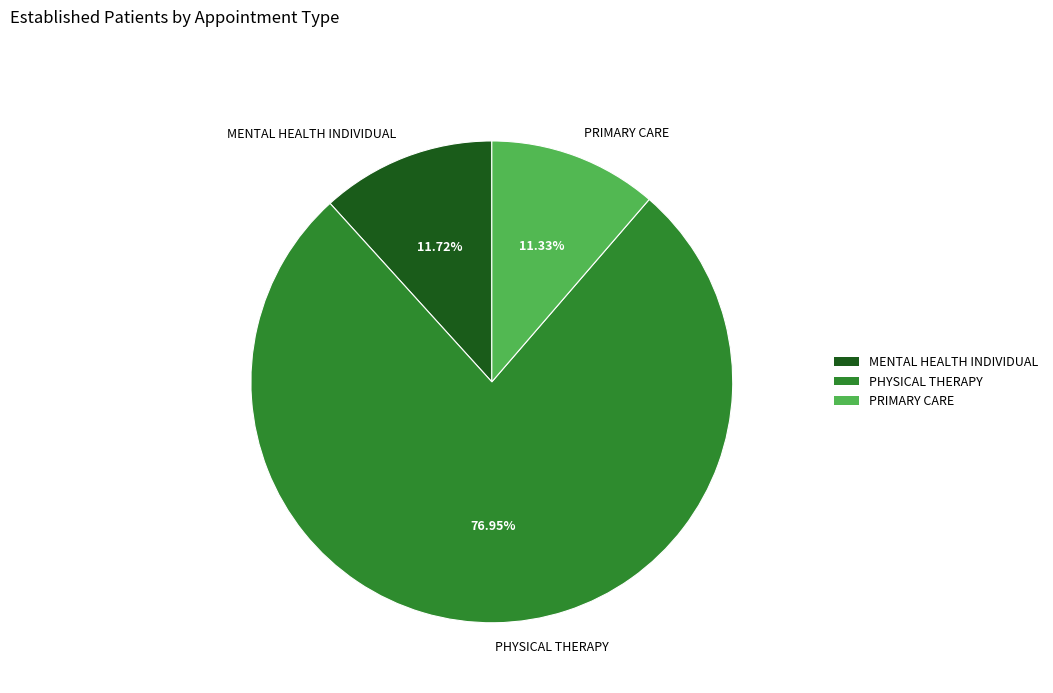

To the nearest percent, what is the combined percentage of PHYSICAL THERAPY and MENTAL HEALTH INDIVIDUAL?

89%